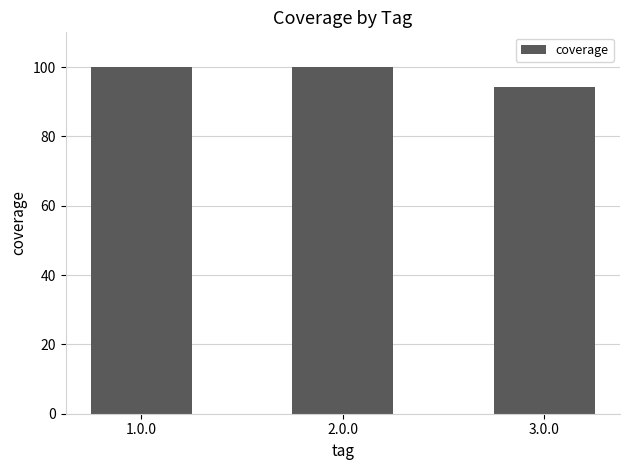

Which category has the lowest value across all series?

3.0.0